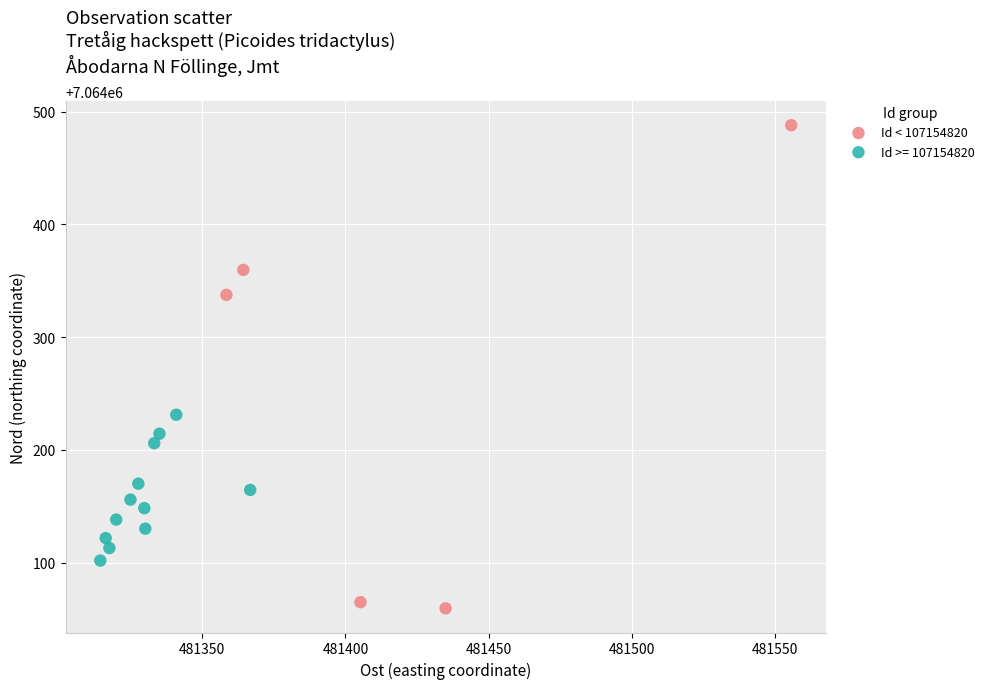

Which series reaches the maximum Y coordinate?

Id < 107154820